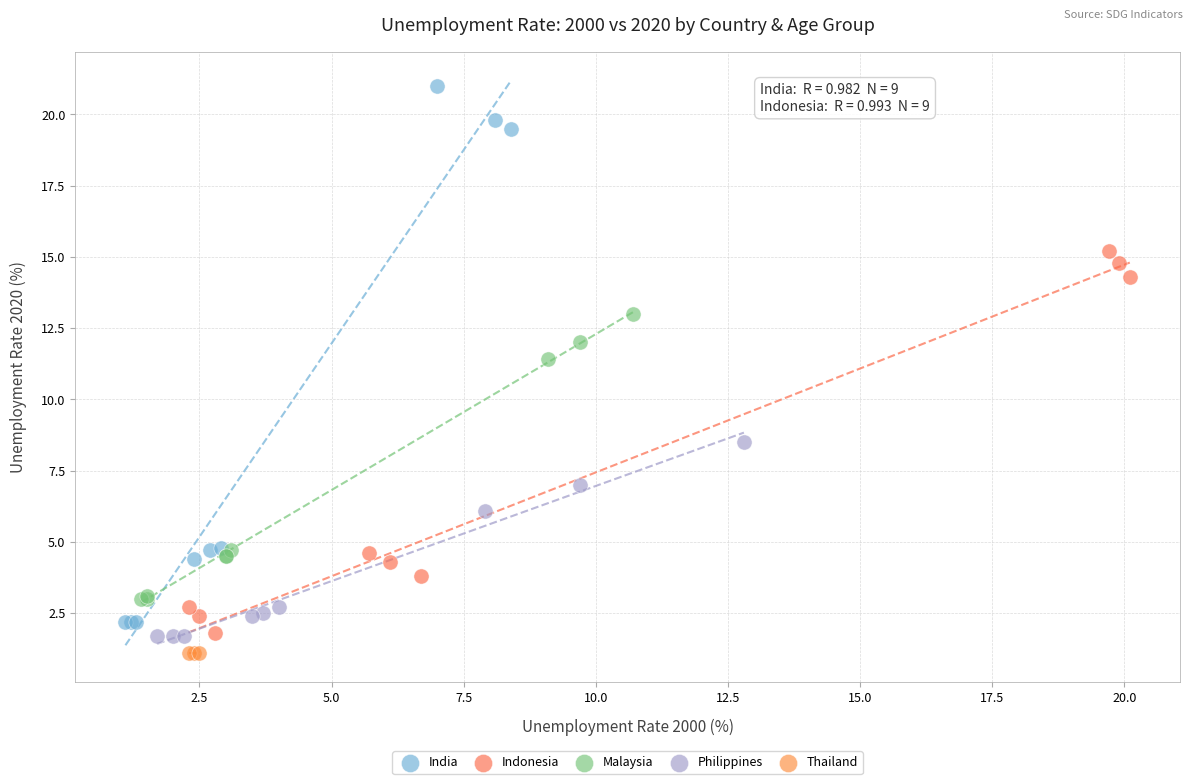

Which series contains the highest Y value?

India